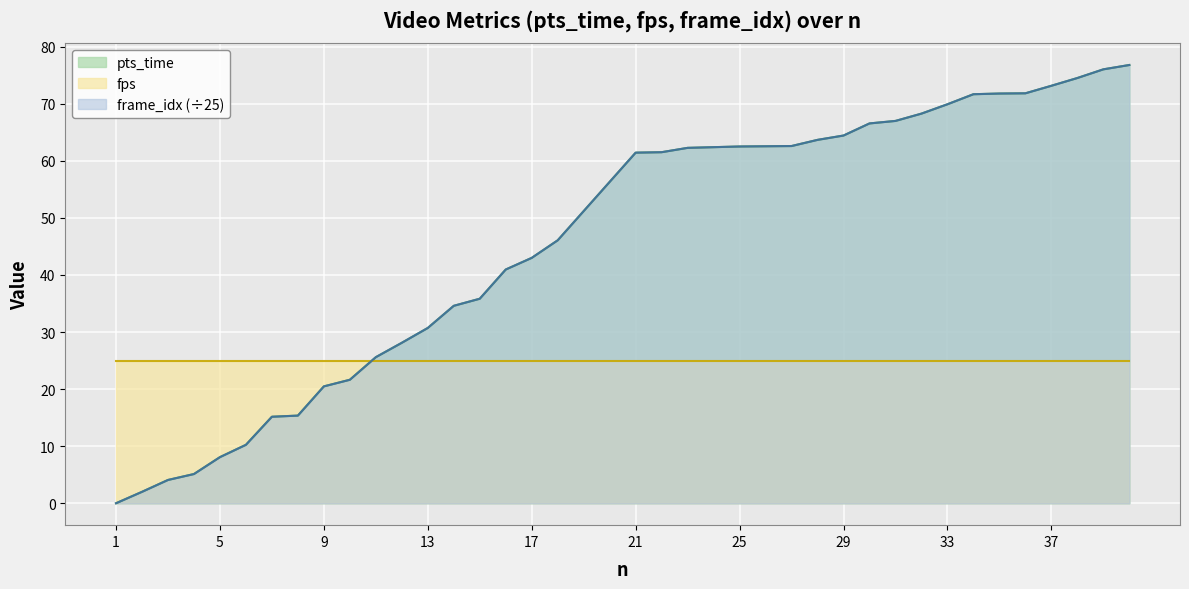

What is the sum of the frame_idx values at 16 and 23?

103.2